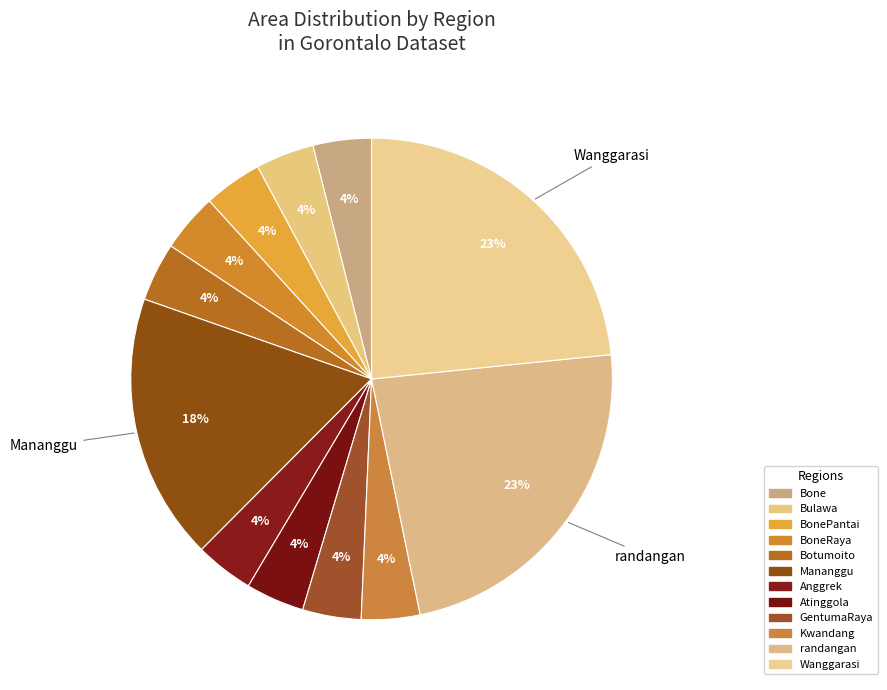

Is there a majority slice in this chart?

No